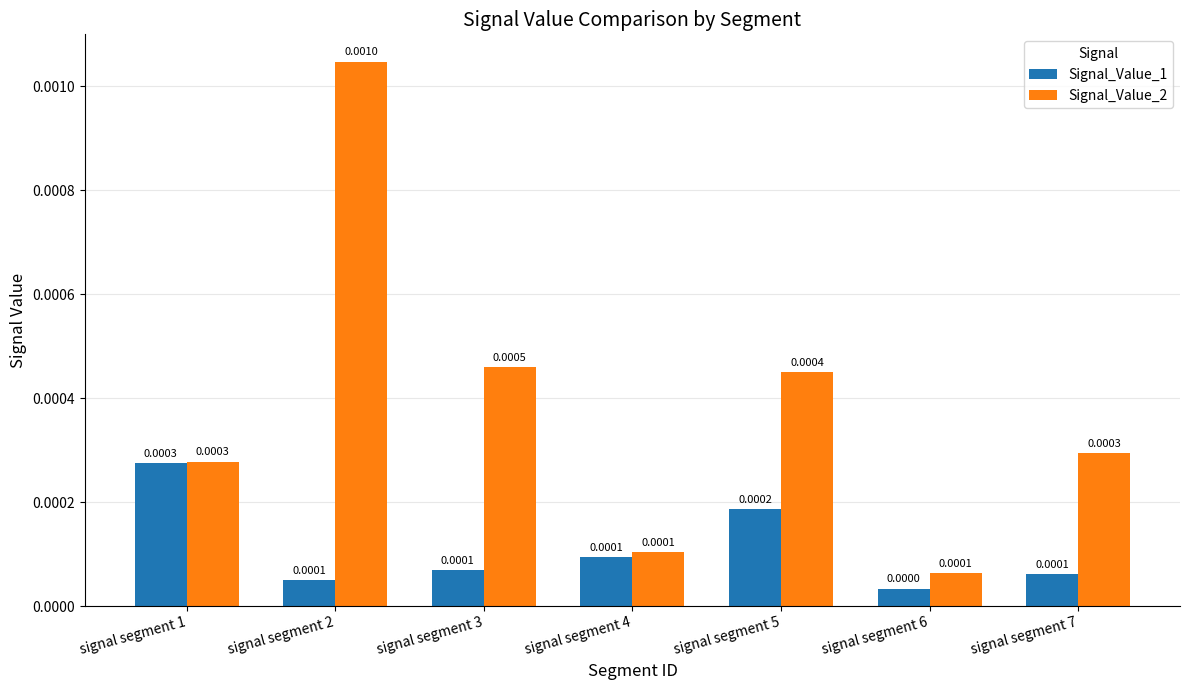

At how many categories does at least one series exceed 0?

7